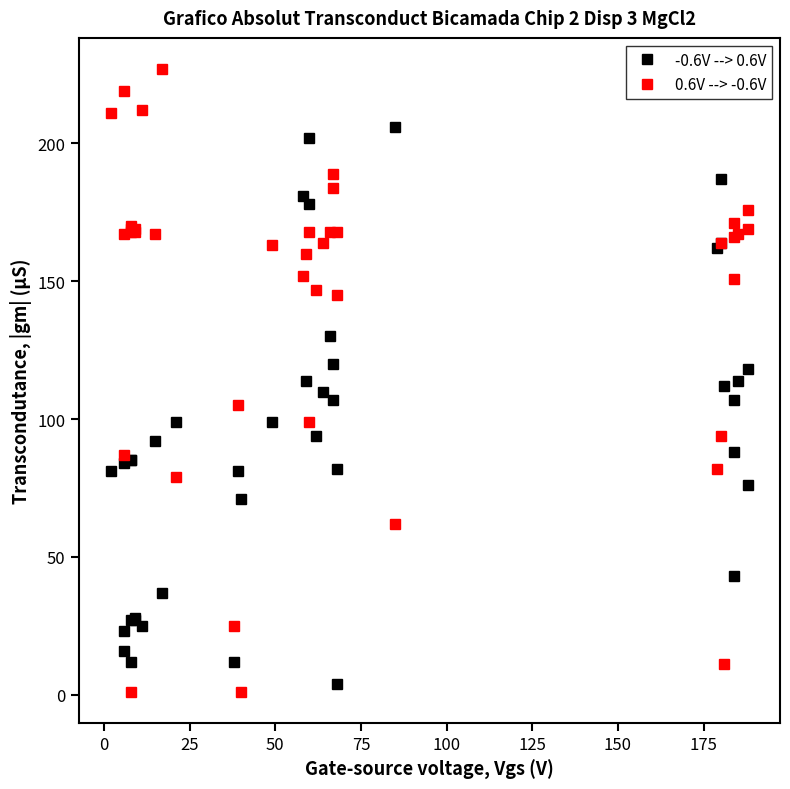

The value of -0.6V --> 0.6V at 125 is 15. True or false?

False